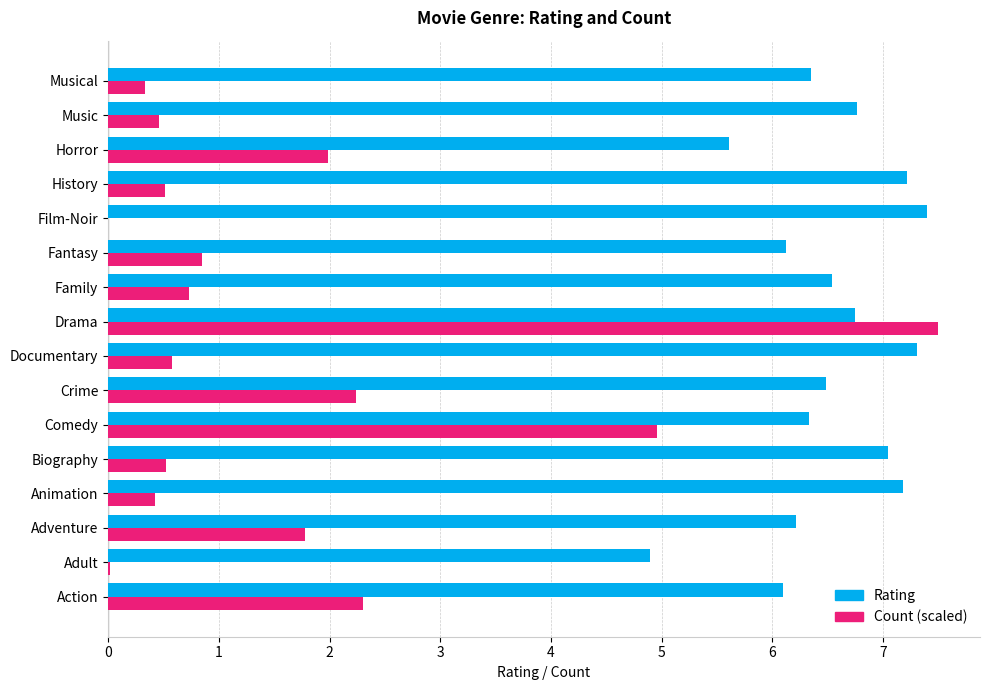

At which category is the sum across all series the highest?

Drama